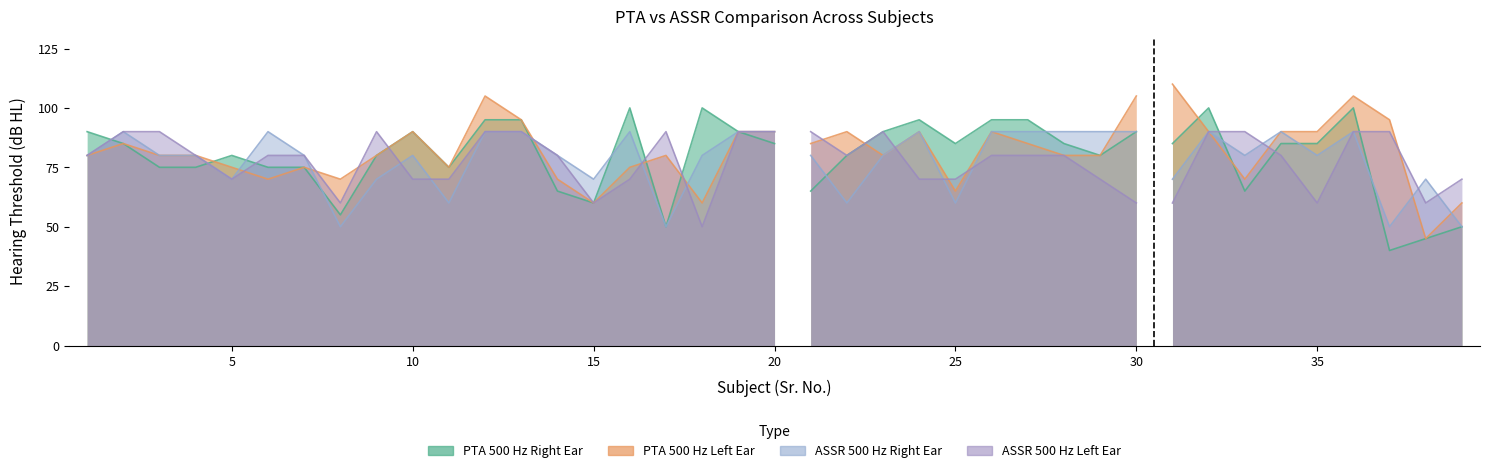

How many values in the PTA 500 Hz Left Ear series are below 80?

13